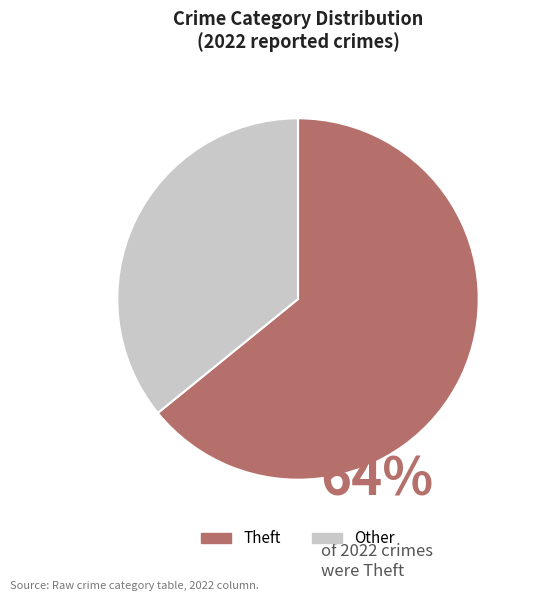

Does any single category account for the majority?

Yes